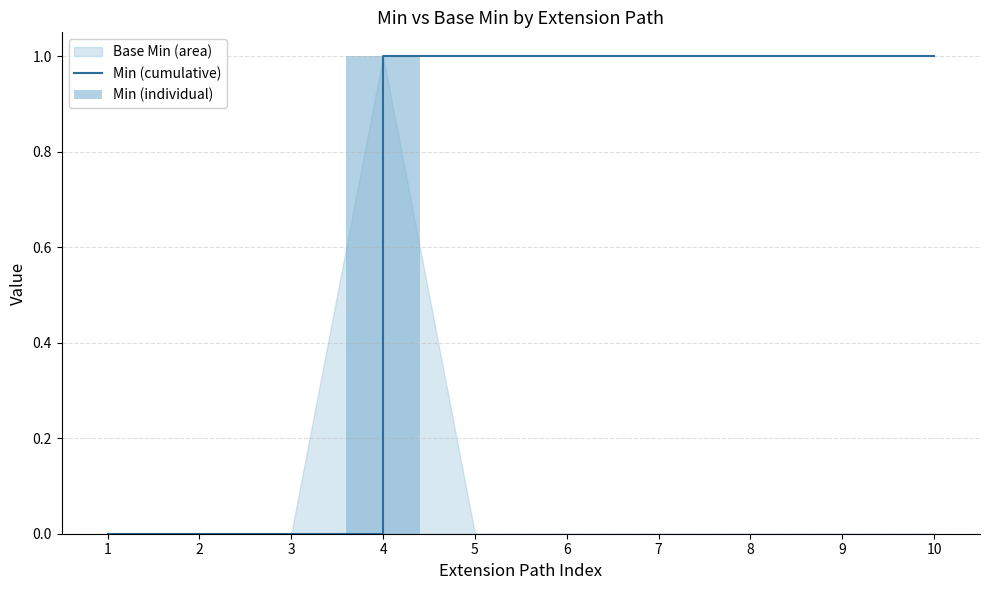

Which series changed the most between 3 and 5?

Min (cumulative)